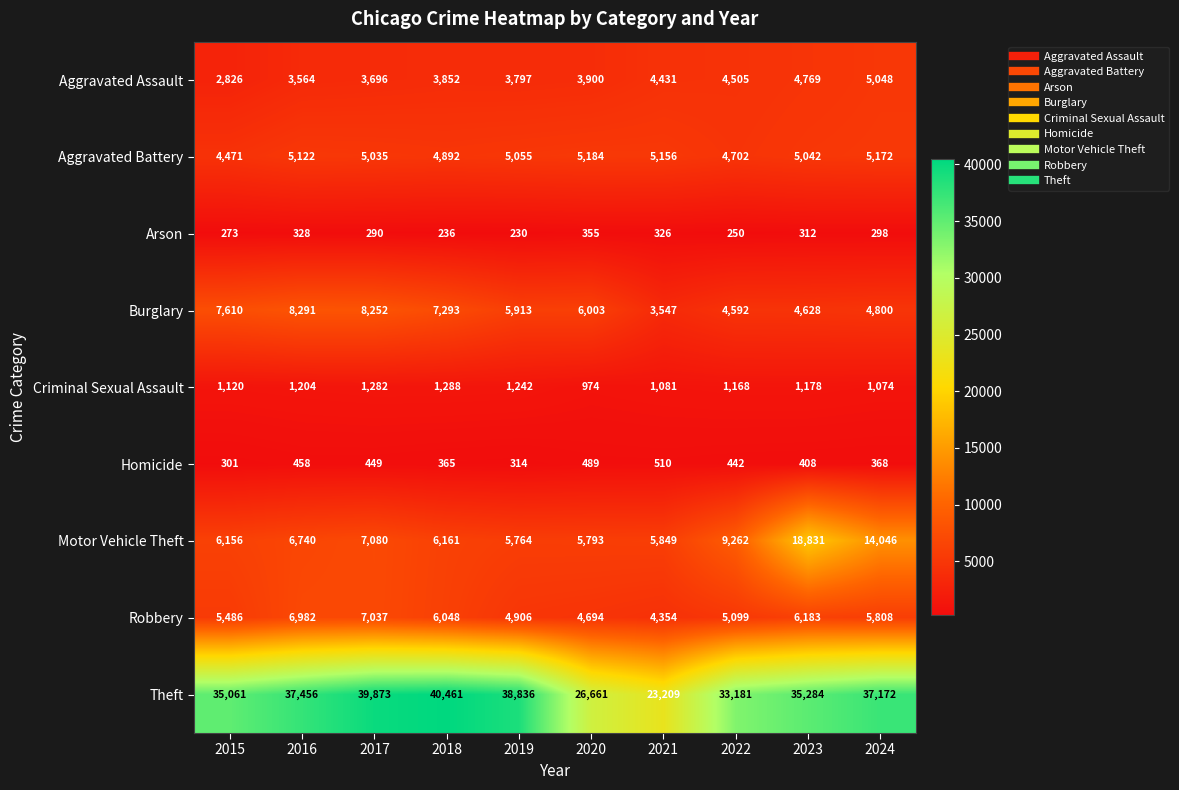

What is the greatest value displayed?

40461